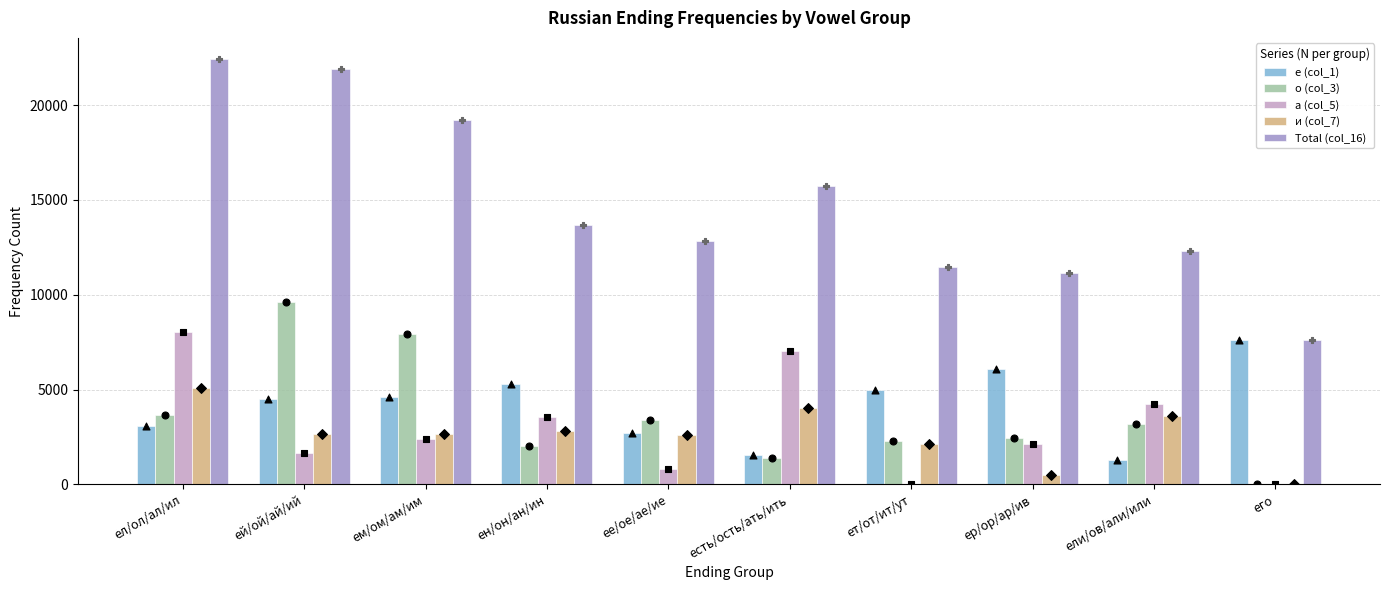

At which category is the sum across all series the highest?

ел/ол/ал/ил